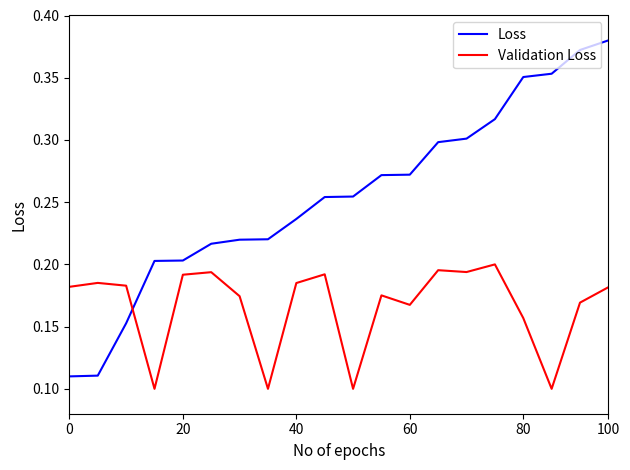

Which series has the largest range (max minus min)?

Loss